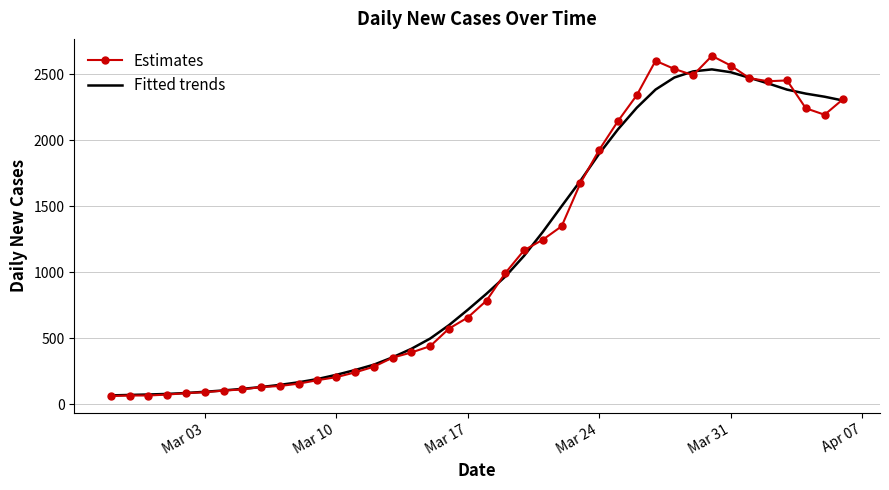

Count the number of categories in the chart.

40